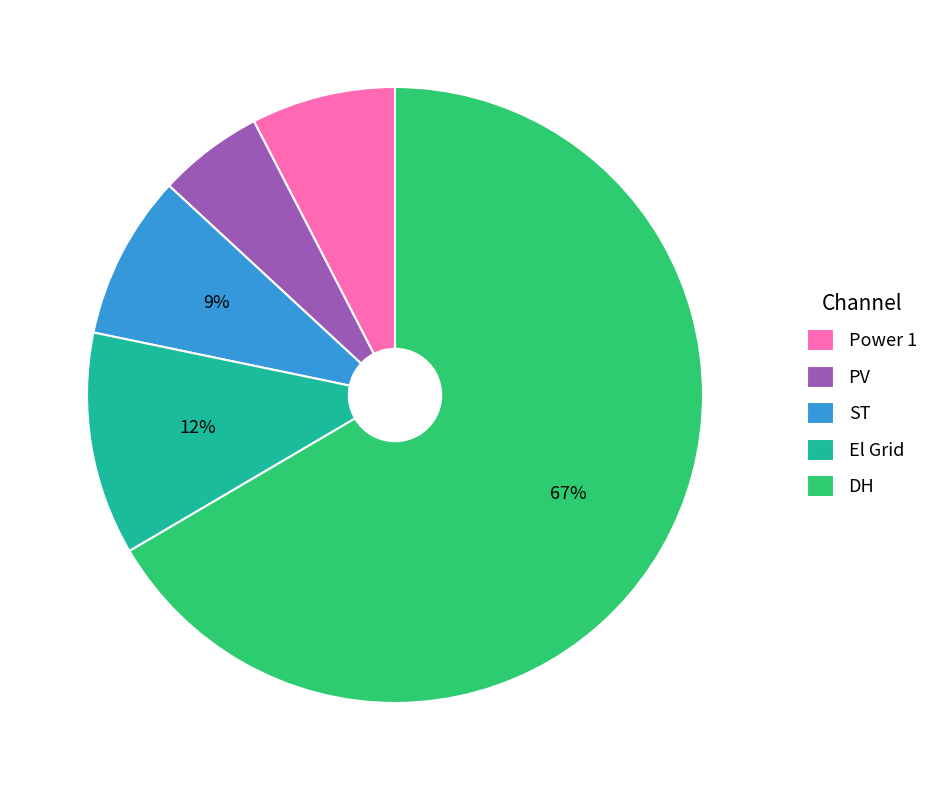

Which category has the smallest portion of the pie?

PV